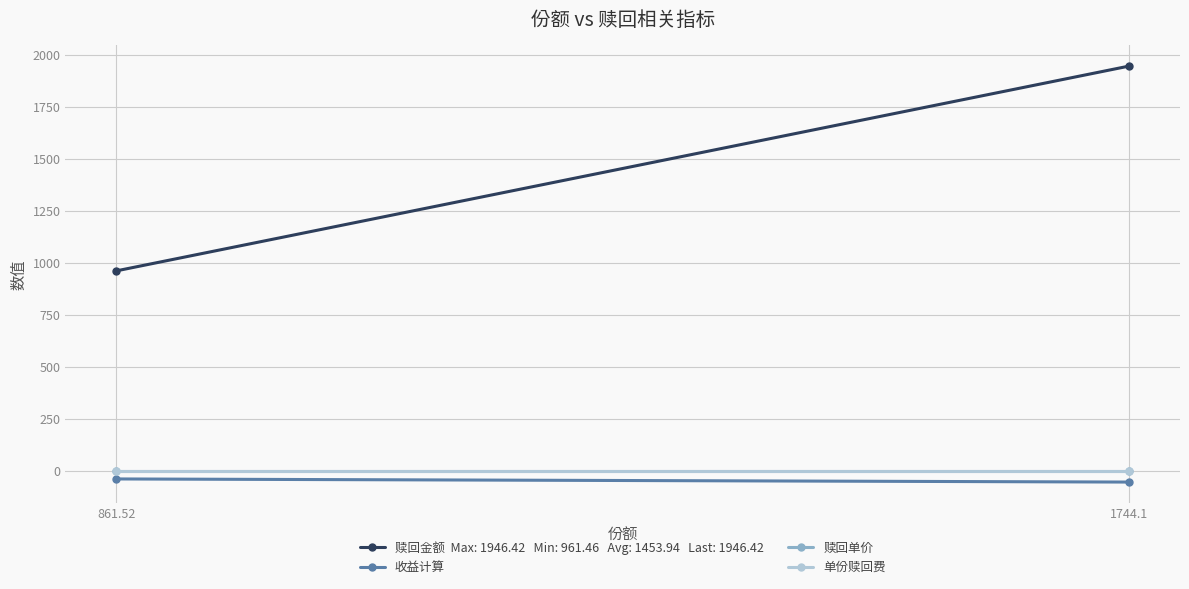

What is the maximum value shown in the chart?

1946.4